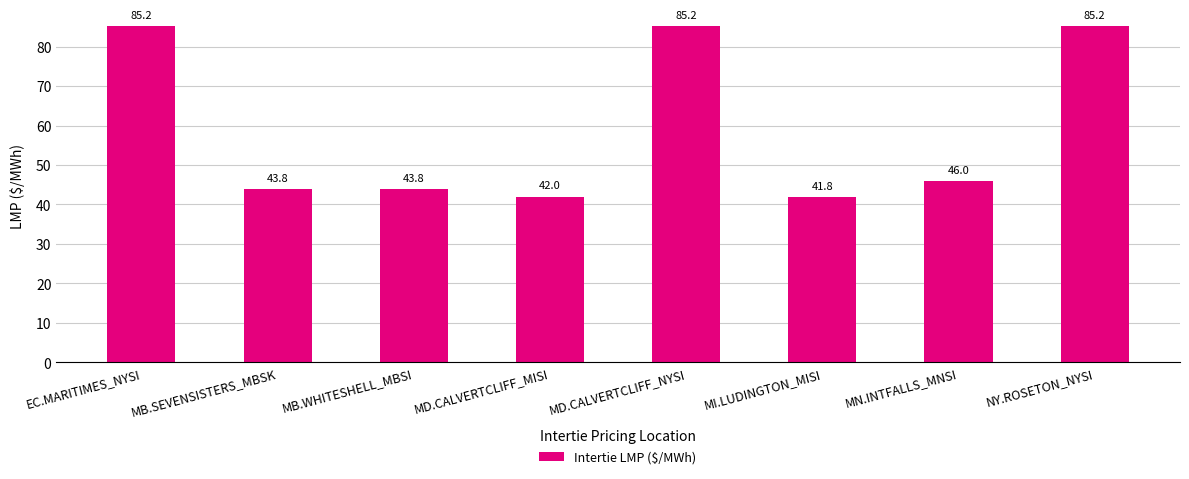

Where is the data nearest to the value 63?

MN.INTFALLS_MNSI